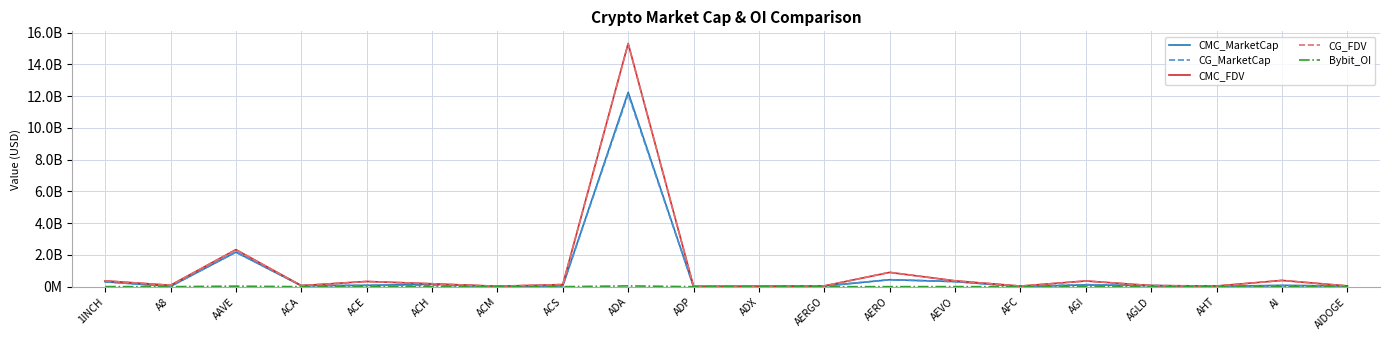

Which series has the widest spread of values?

CMC_FDV